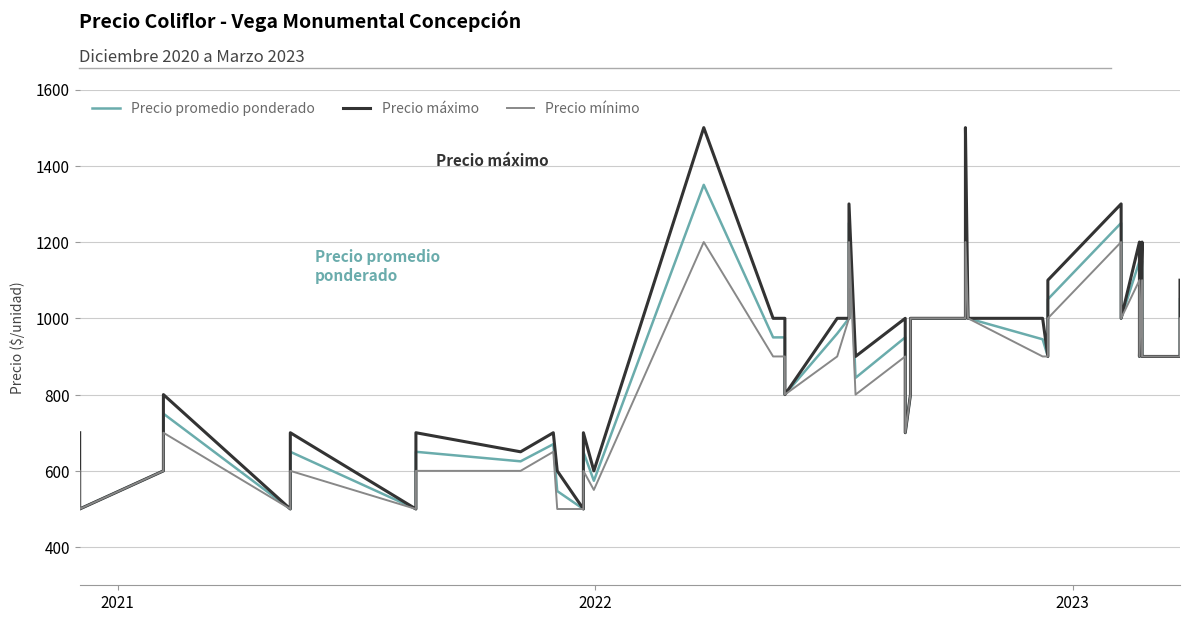

At how many categories does at least one series exceed 1383?

2